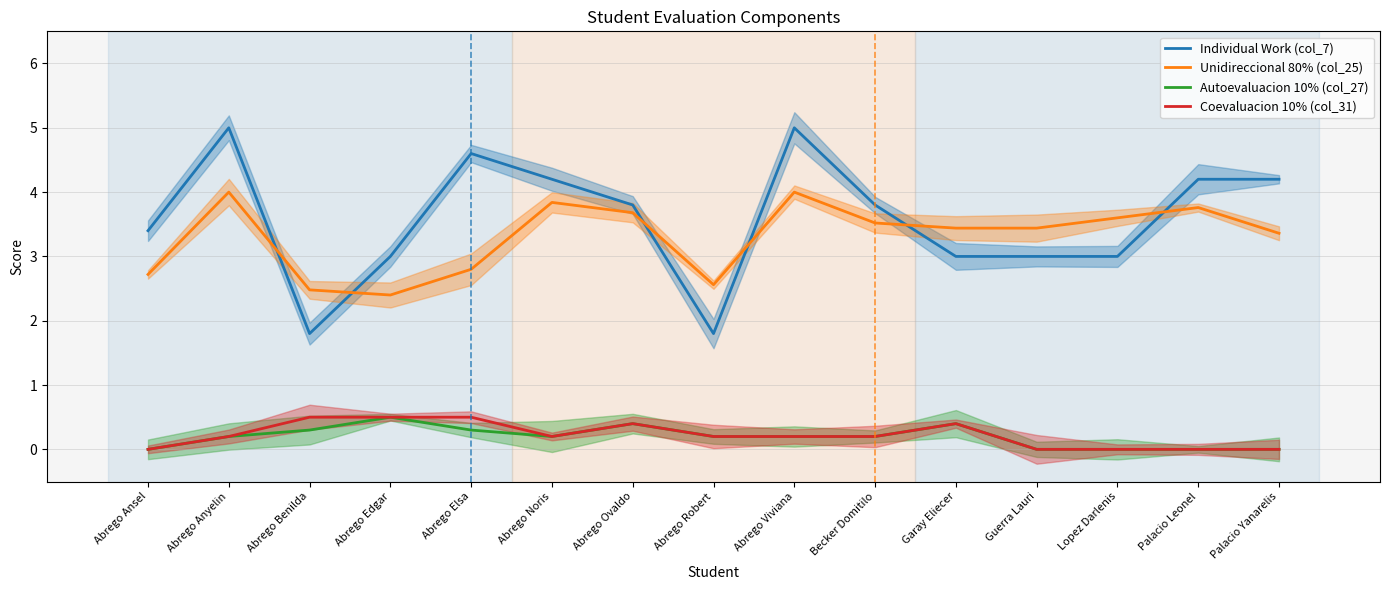

In Autoevaluacion 10% (col_27), how many points are lower than both neighbors (excluding endpoints)?

1